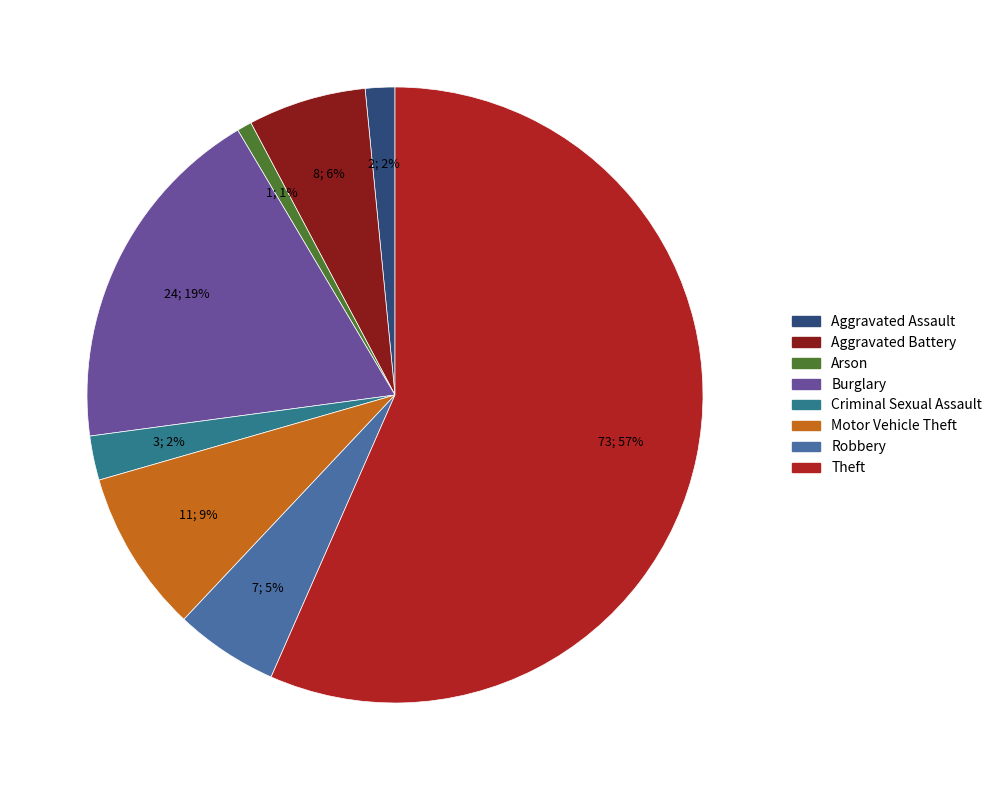

To the nearest percent, what is the average slice percentage?

12%